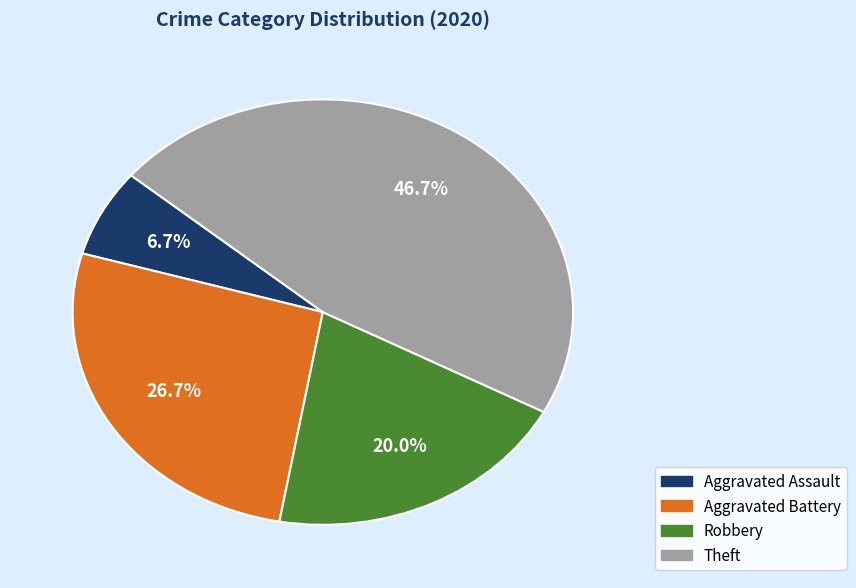

Between Aggravated Battery and Robbery, which is larger?

Aggravated Battery